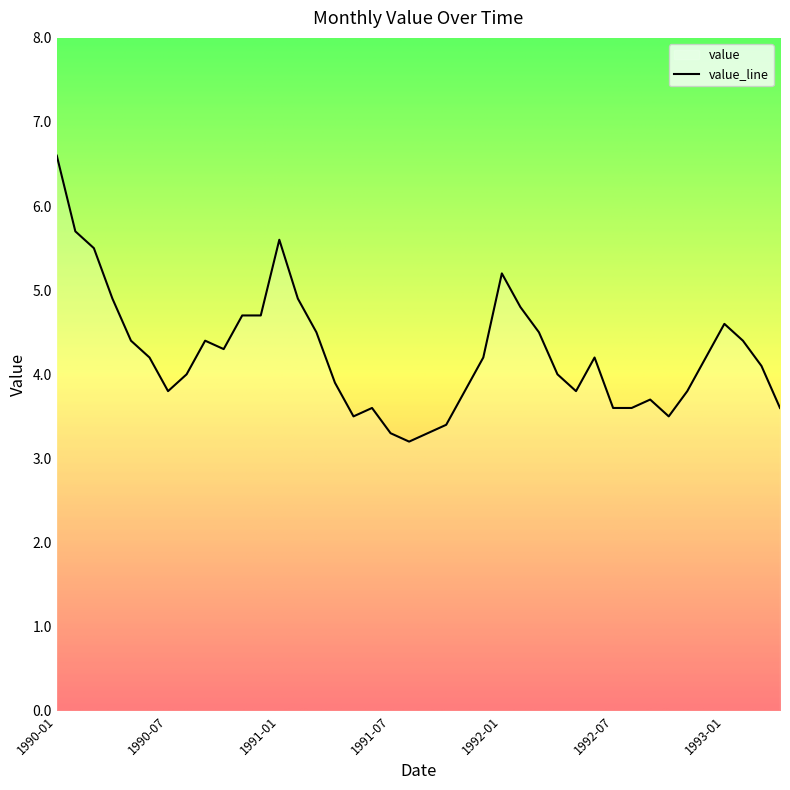

What is the sum of the values at 1991-09 and 1992-05?

7.1